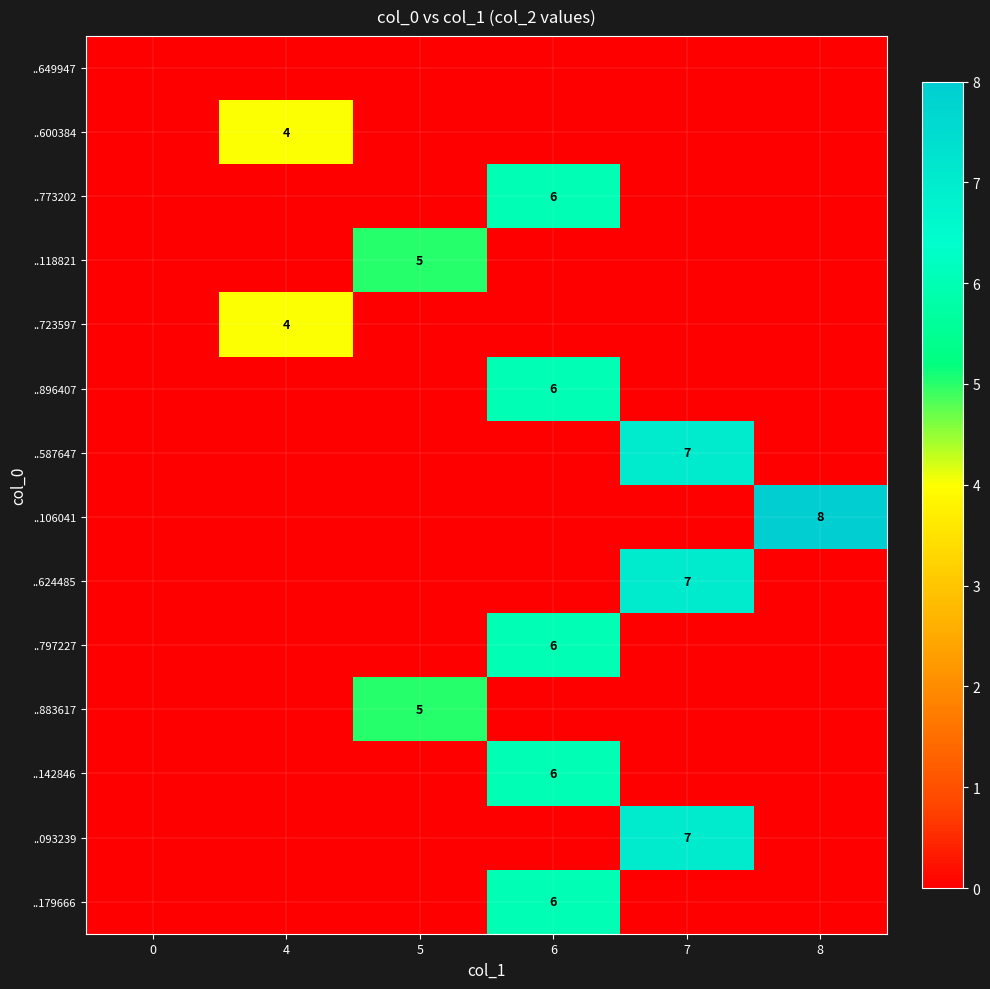

The ..723597 series shows 2 at 4. True or false?

False